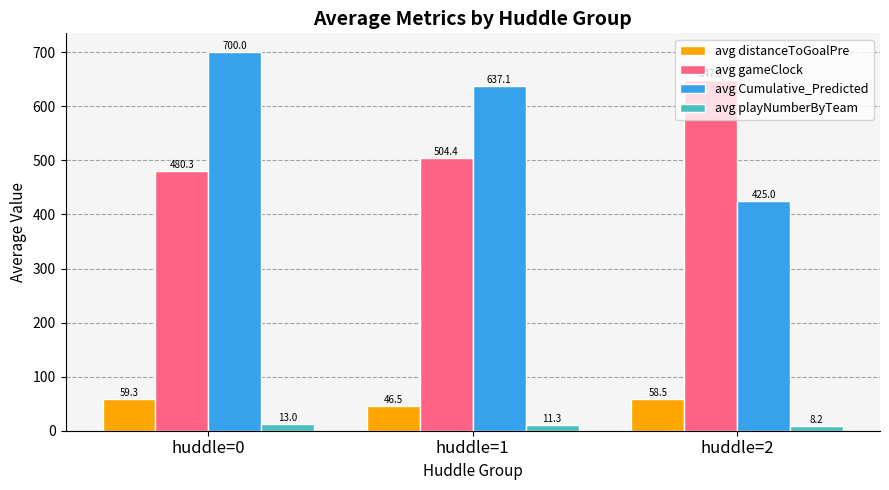

Is it true that avg Cumulative_Predicted equals 425.0 at huddle=2?

True